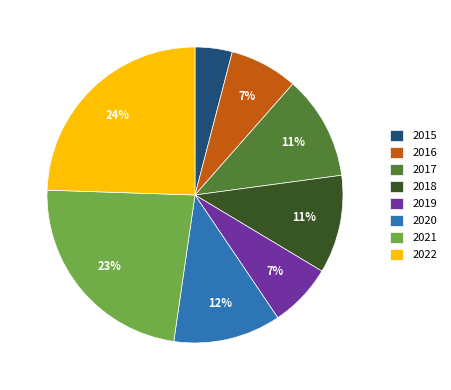

Count the number of slices in the pie.

8